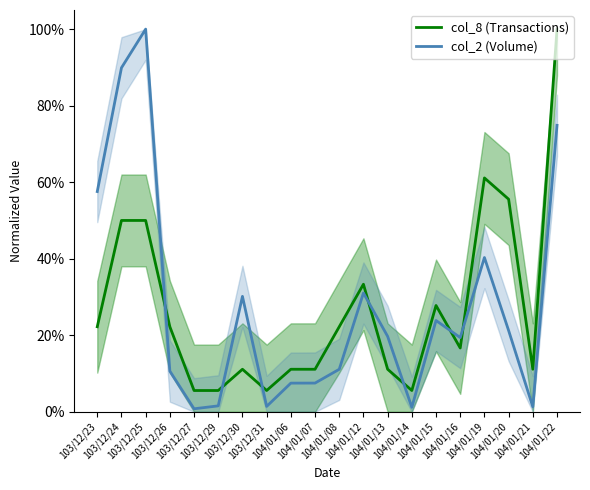

Count the number of data series in this chart.

2